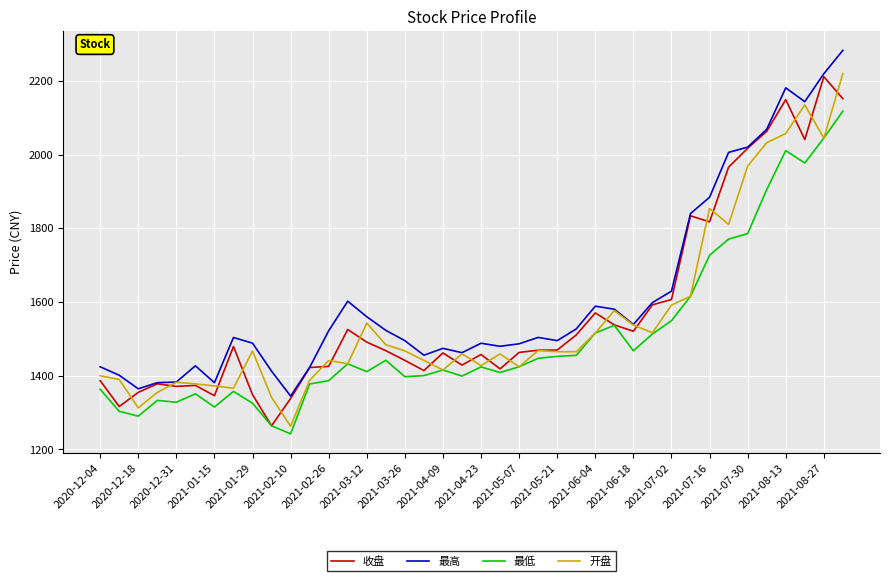

What is the greatest value displayed?

2282.6